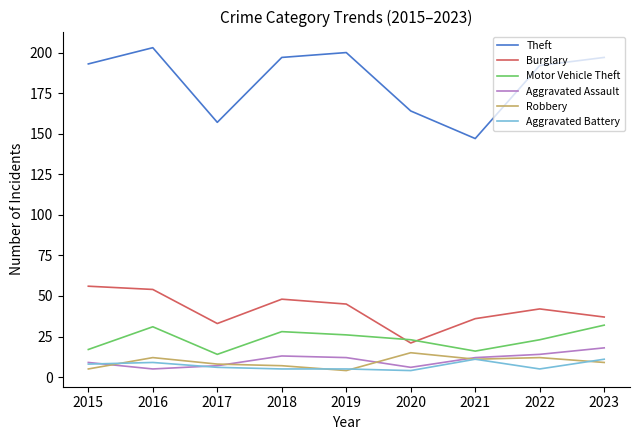

At which category does Motor Vehicle Theft reach its first local valley?

2017